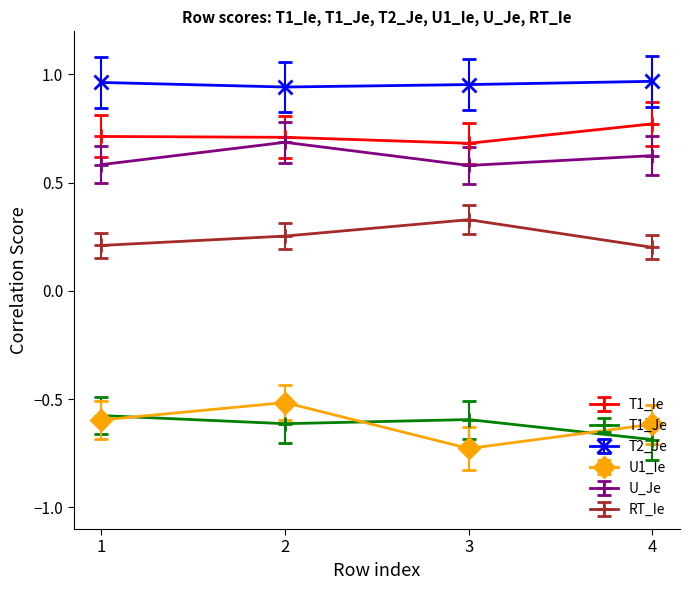

Count the U_Je values in the range 0 to 1.

4